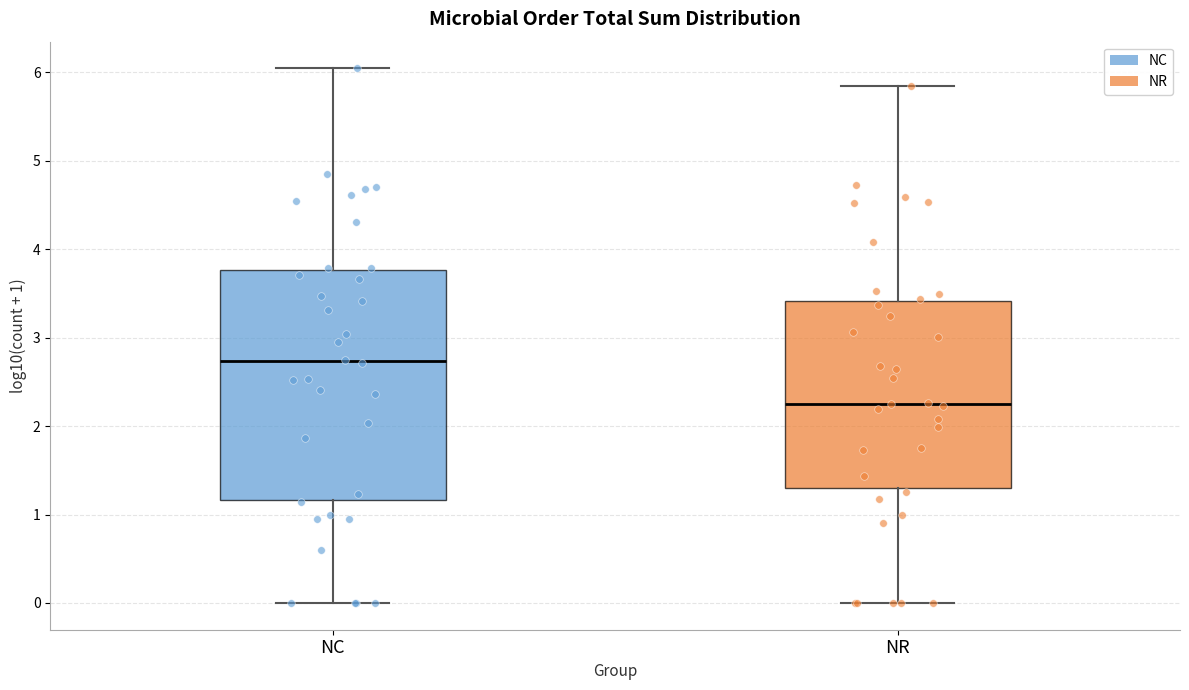

Reading left to right, read every box against the y-axis: the position of its median line, the range the box covers, and the ends of its whiskers. The values are not printed on the chart, so give them approximately, as read against the axis.

NC: median 2.7, box 1.2 to 3.8, whiskers 0.0 to 6.0
NR: median 2.3, box 1.3 to 3.4, whiskers 0.0 to 5.8